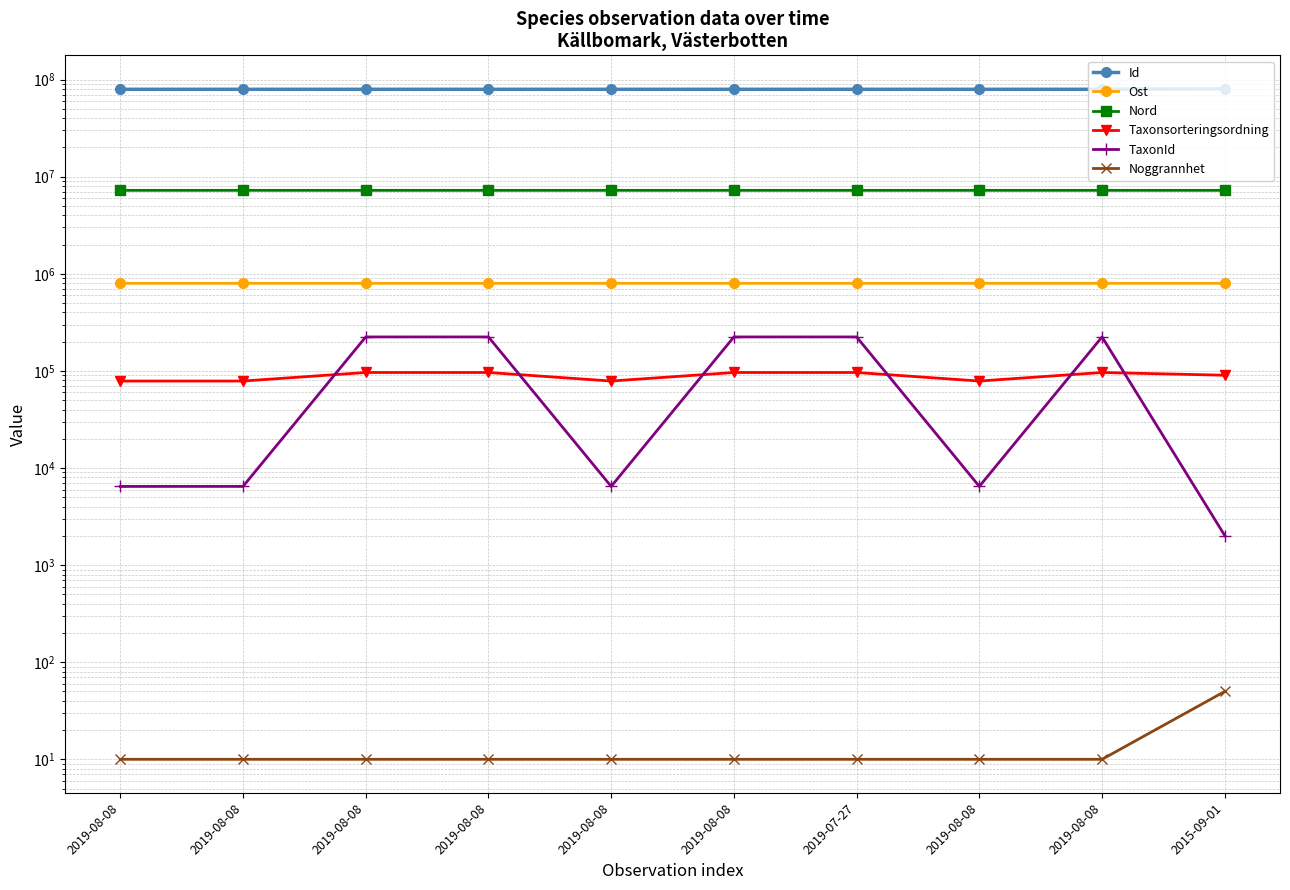

What are all the series names shown in the legend?

Id, Ost, Nord, Taxonsorteringsordning, TaxonId, Noggrannhet